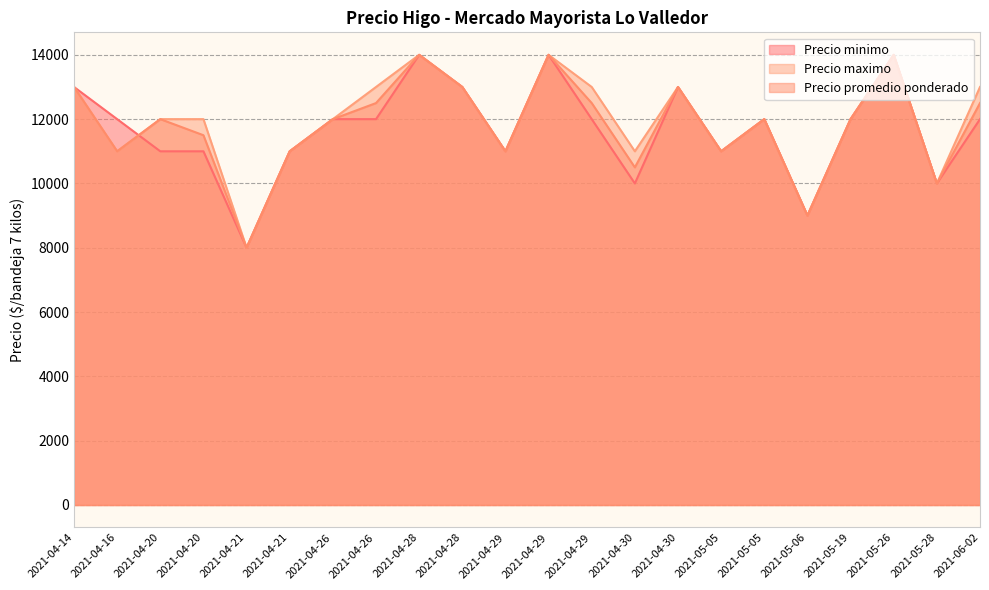

Rank the series by their average value, from lowest to highest.

Precio minimo, Precio promedio ponderado, Precio maximo